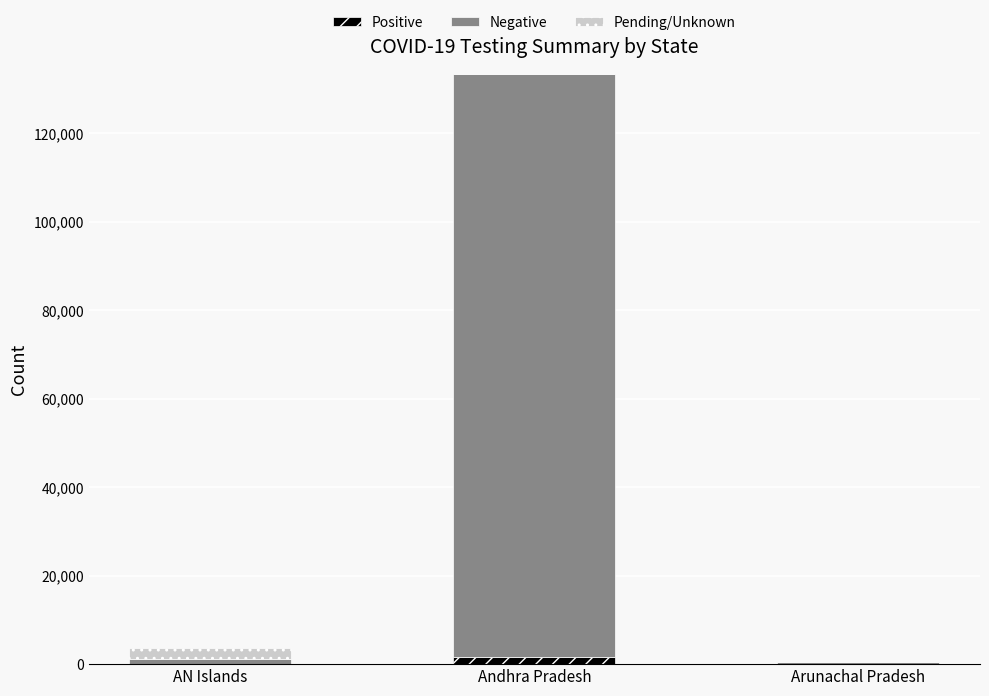

At which category is the sum across all series the highest?

Andhra Pradesh